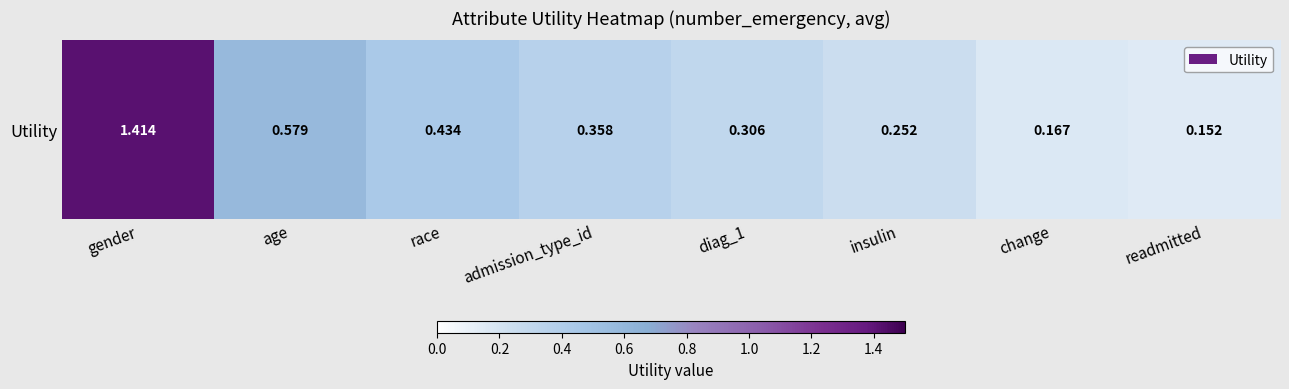

Reading right to left, what are all the values shown in this chart?

readmitted=0.2	change=0.2	insulin=0.3	diag_1=0.3	admission_type_id=0.4	race=0.4	age=0.6	gender=1.4